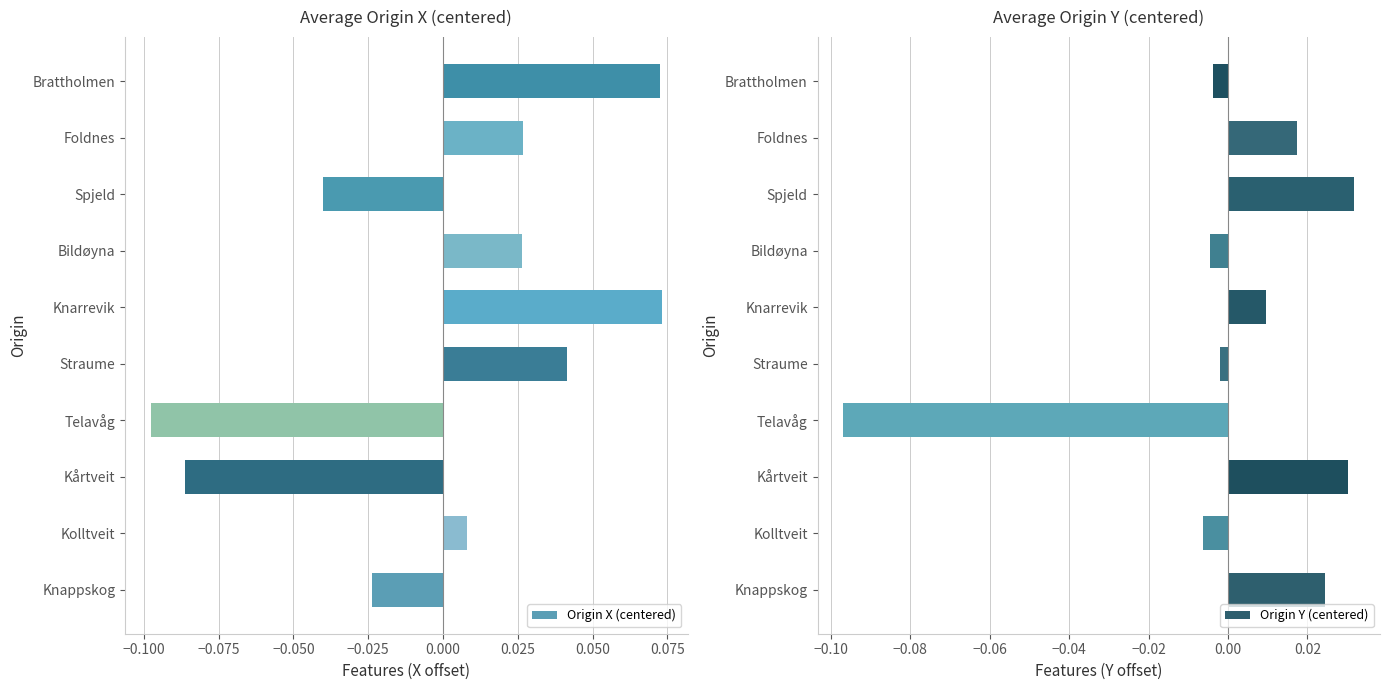

What is the lowest value of the Origin Y (centered) series?

-0.1